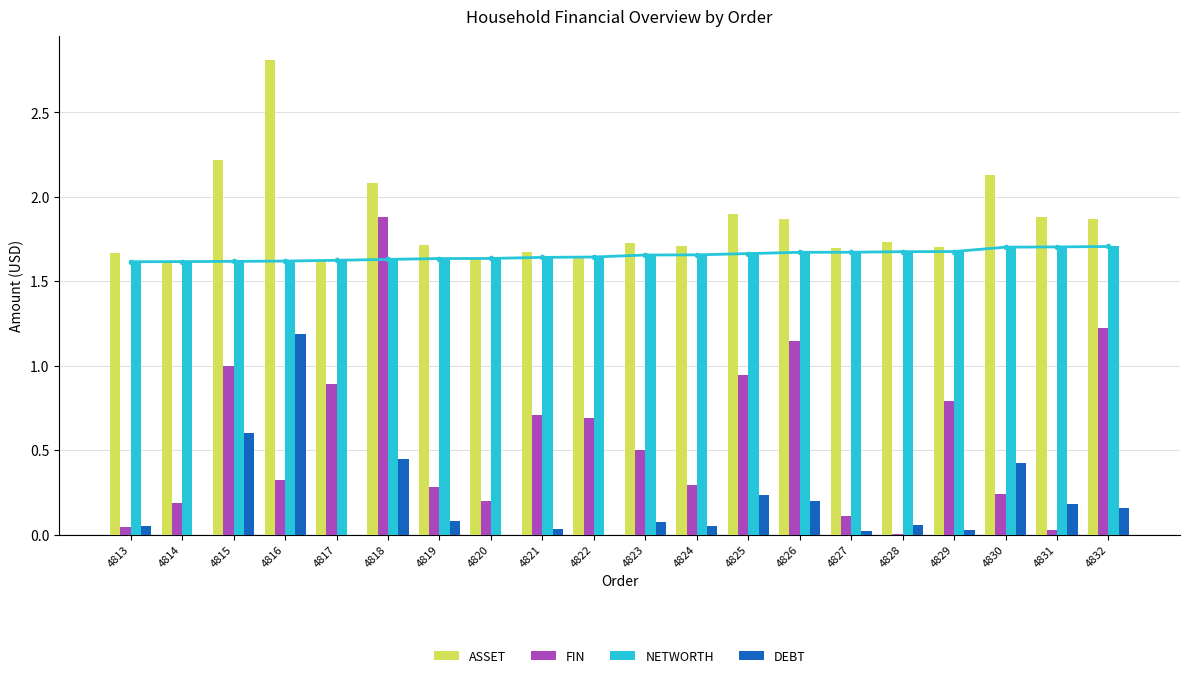

True or false: ASSET has a value of 2.5 at 4820.

False